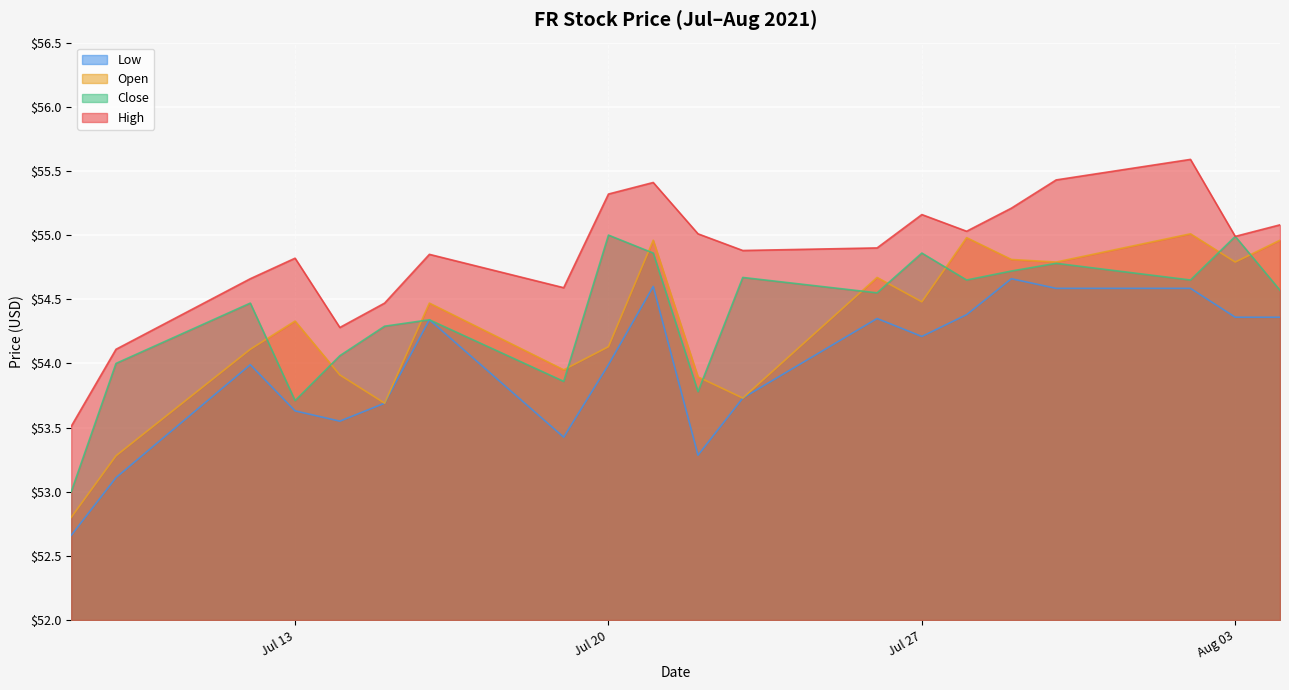

Is it true that open equals 55.0 at 2021-07-21?

True